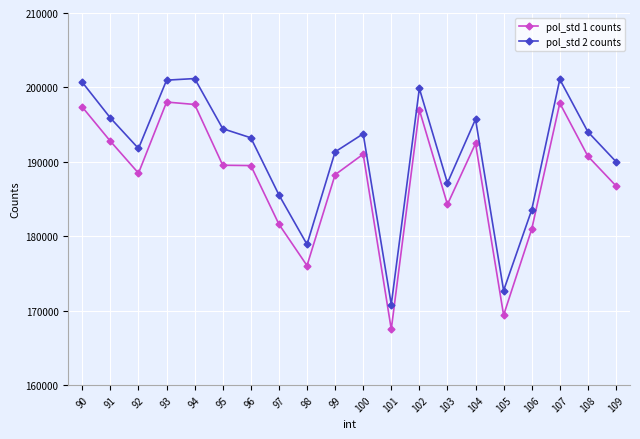

How many interior local valleys does the pol_std 2 counts series have?

5